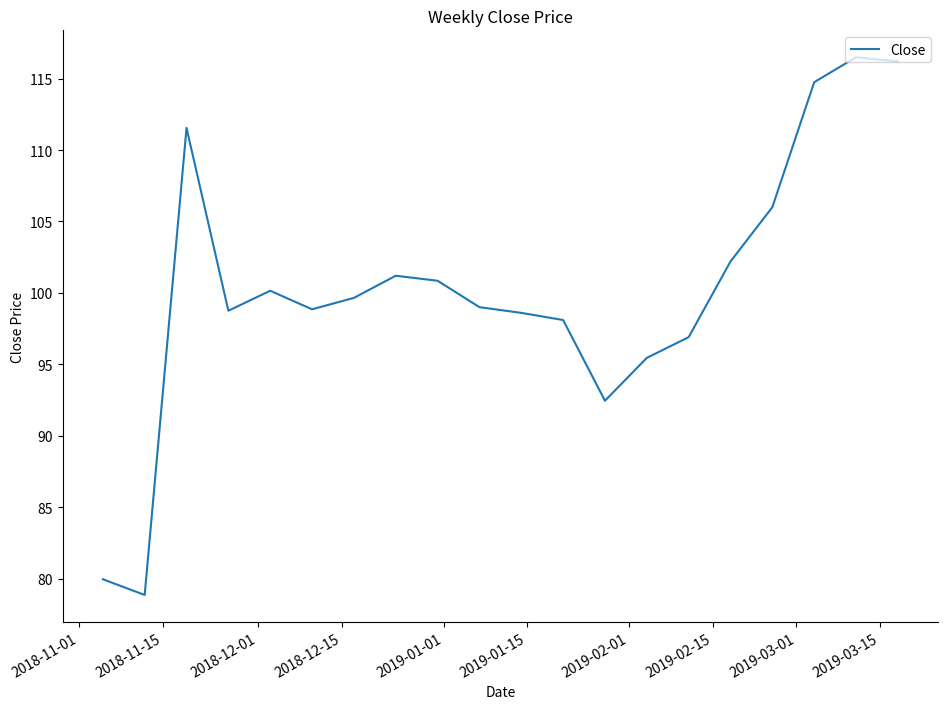

What is the minimum value shown in the chart?

78.8